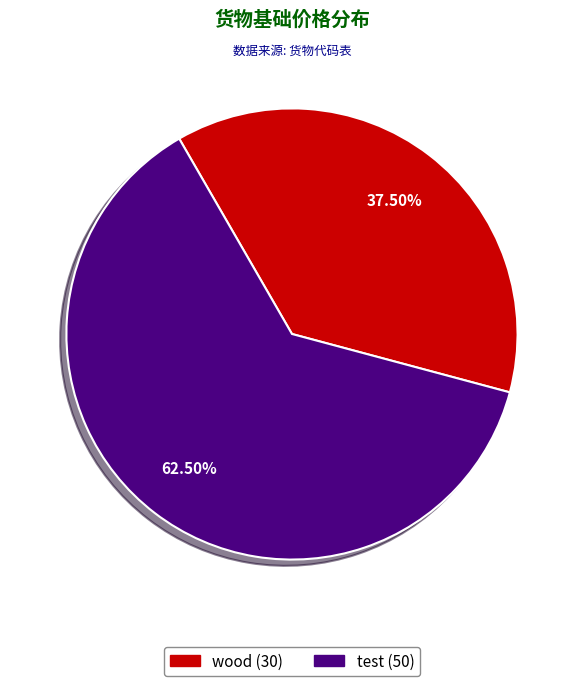

Does wood account for over 50% of the chart?

No